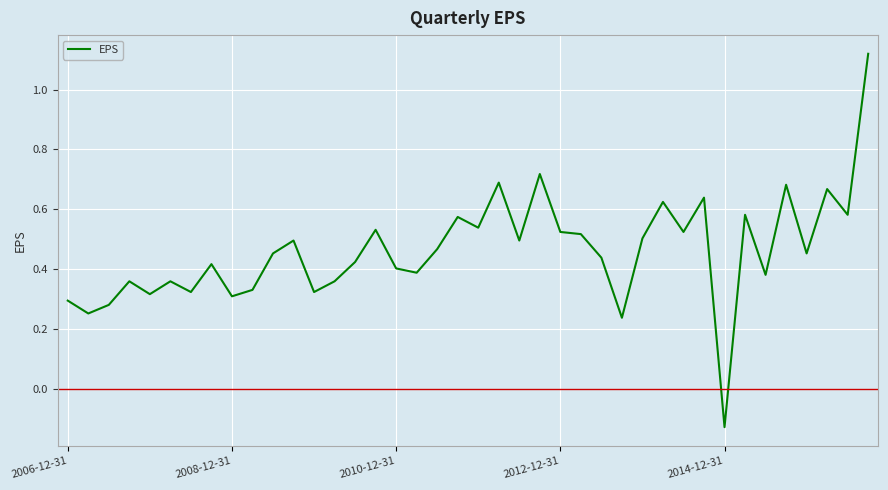

Count the number of values greater than 0.

39